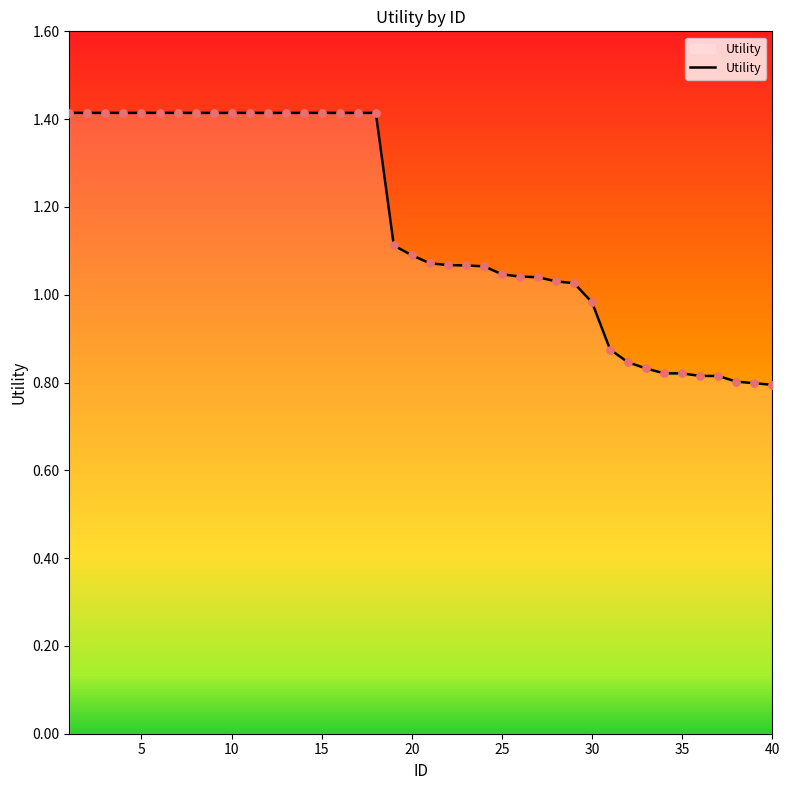

What is the difference between the maximum and minimum values?

0.6